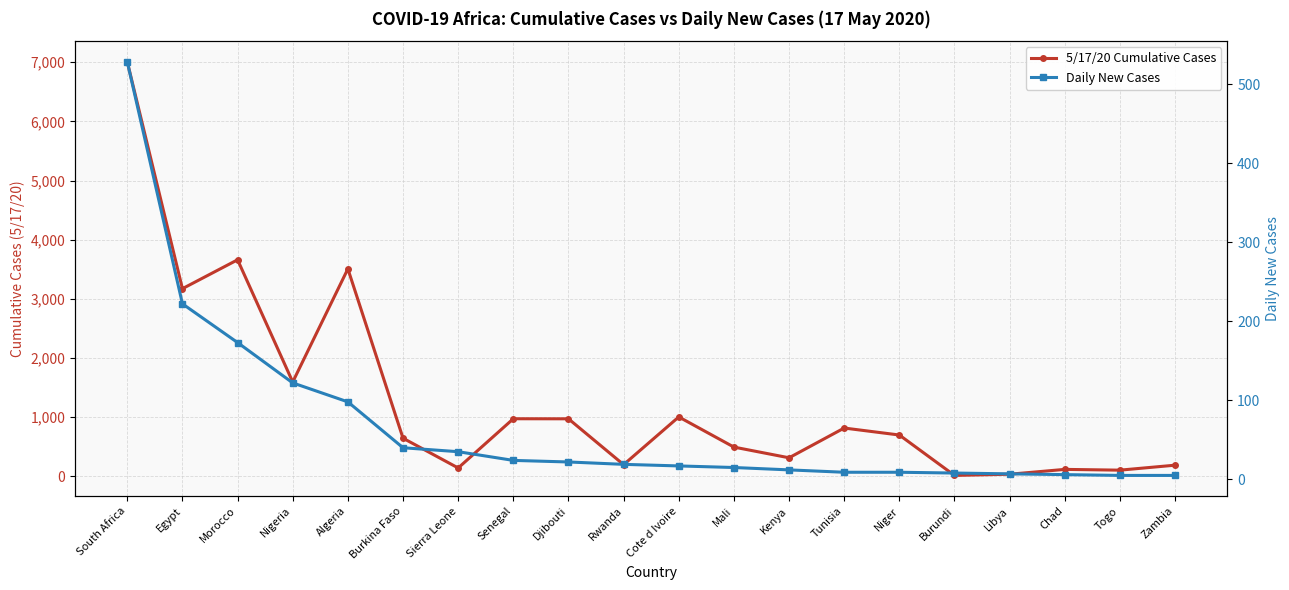

Which has a higher value, Rwanda or Niger?

Niger